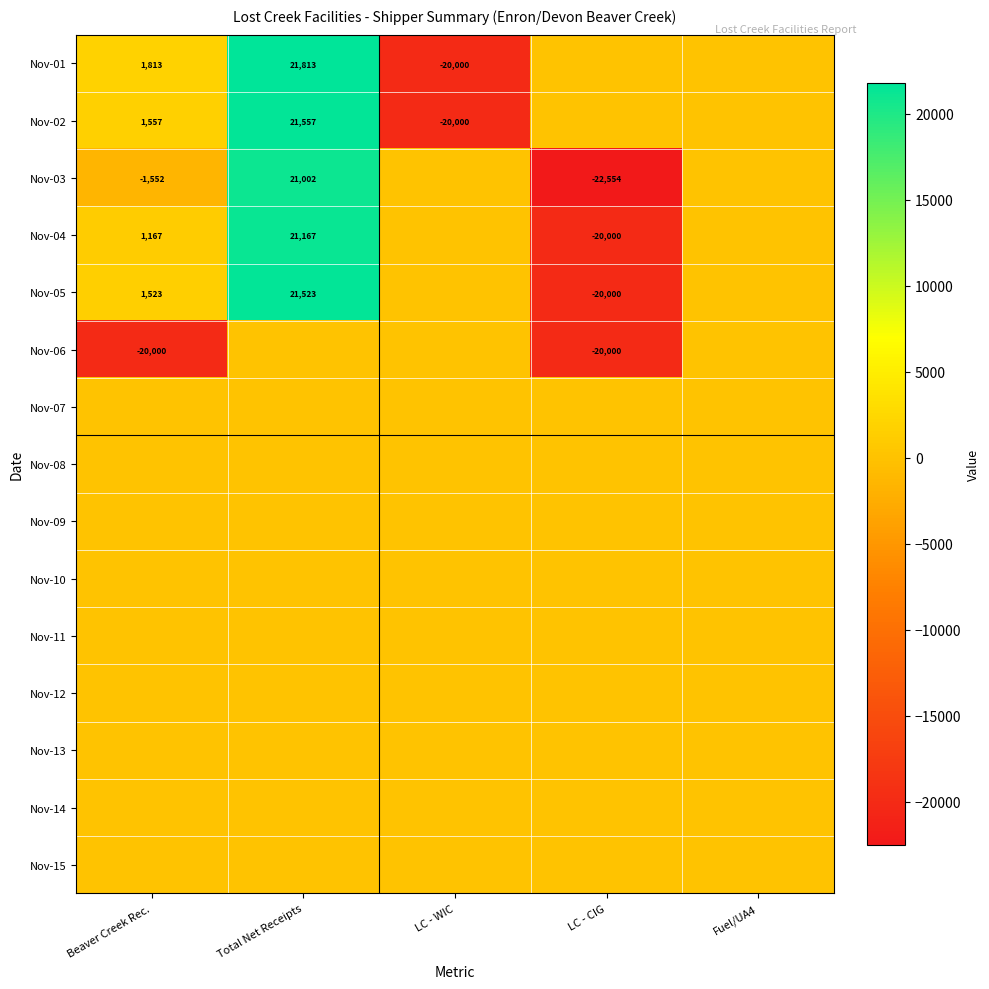

What is the maximum value shown in the chart?

21812.7